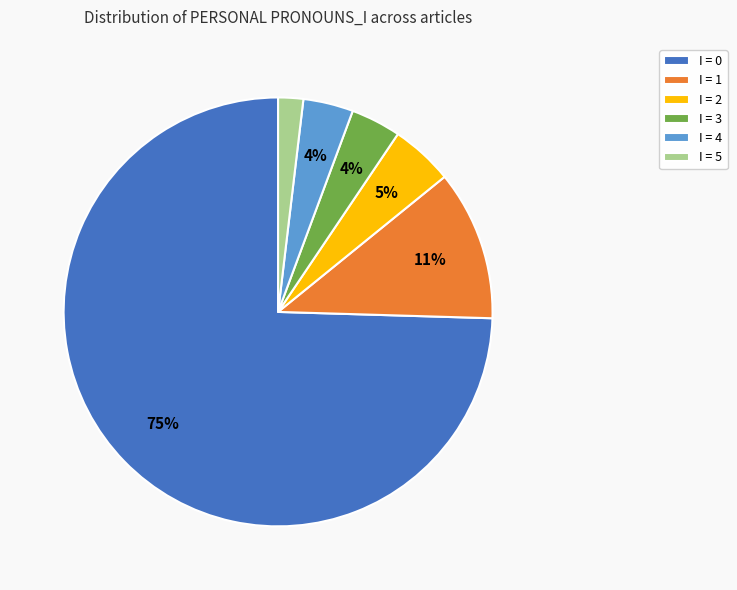

How many segments does this pie chart have?

6